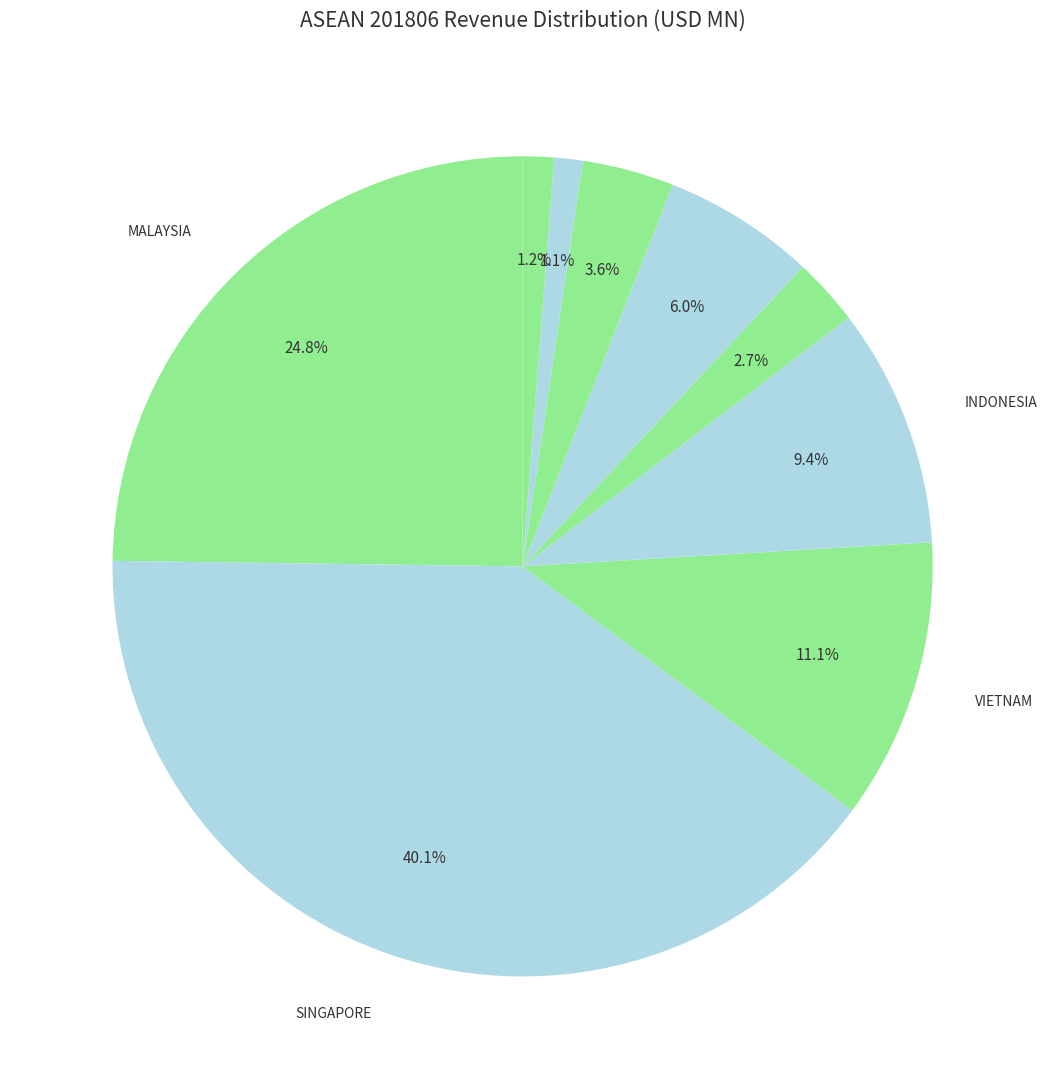

How many slices are in this pie chart?

9